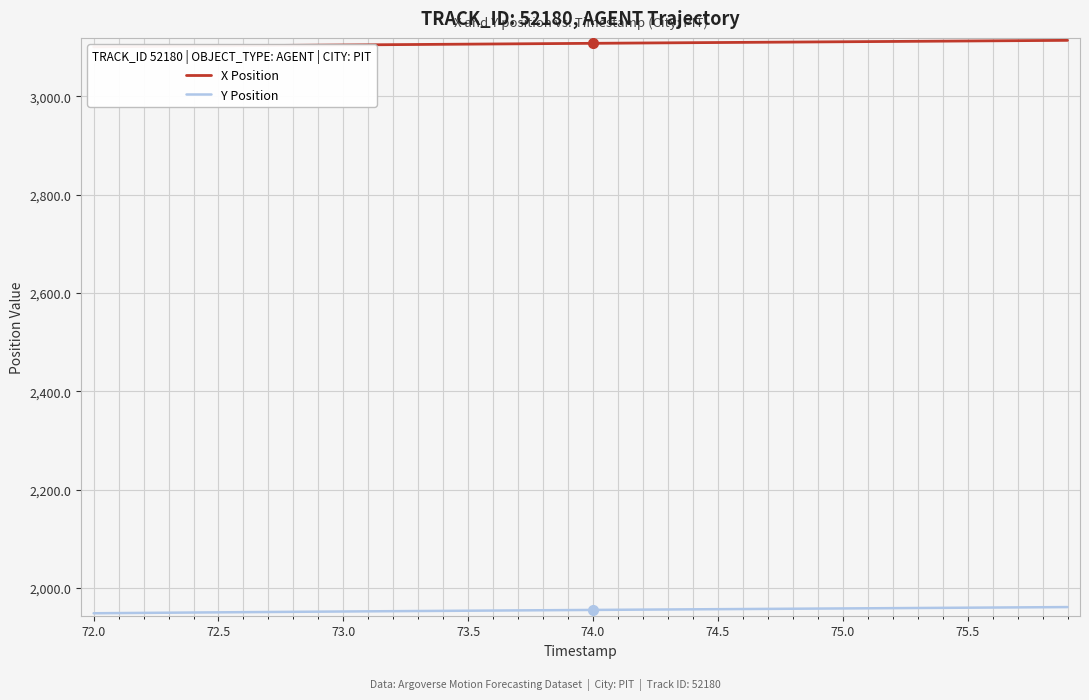

Is it true that Y Position equals 1958.3 at 75.0?

True